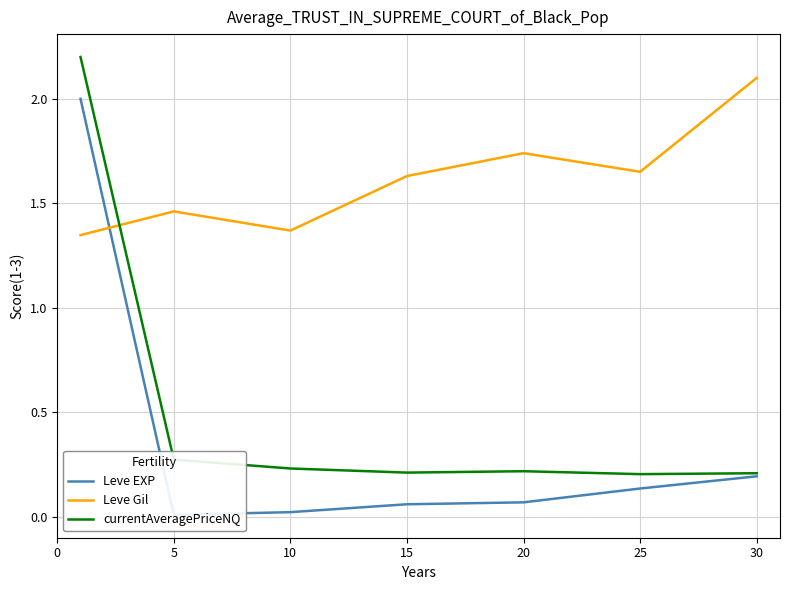

How many intersections are there between Leve Gil and currentAveragePriceNQ?

1